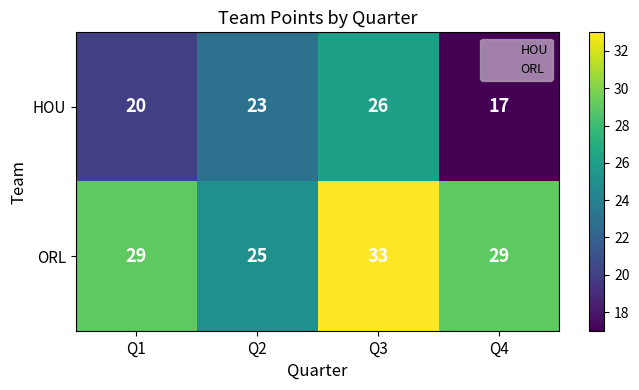

What is the approximate value of ORL at Q3?

33